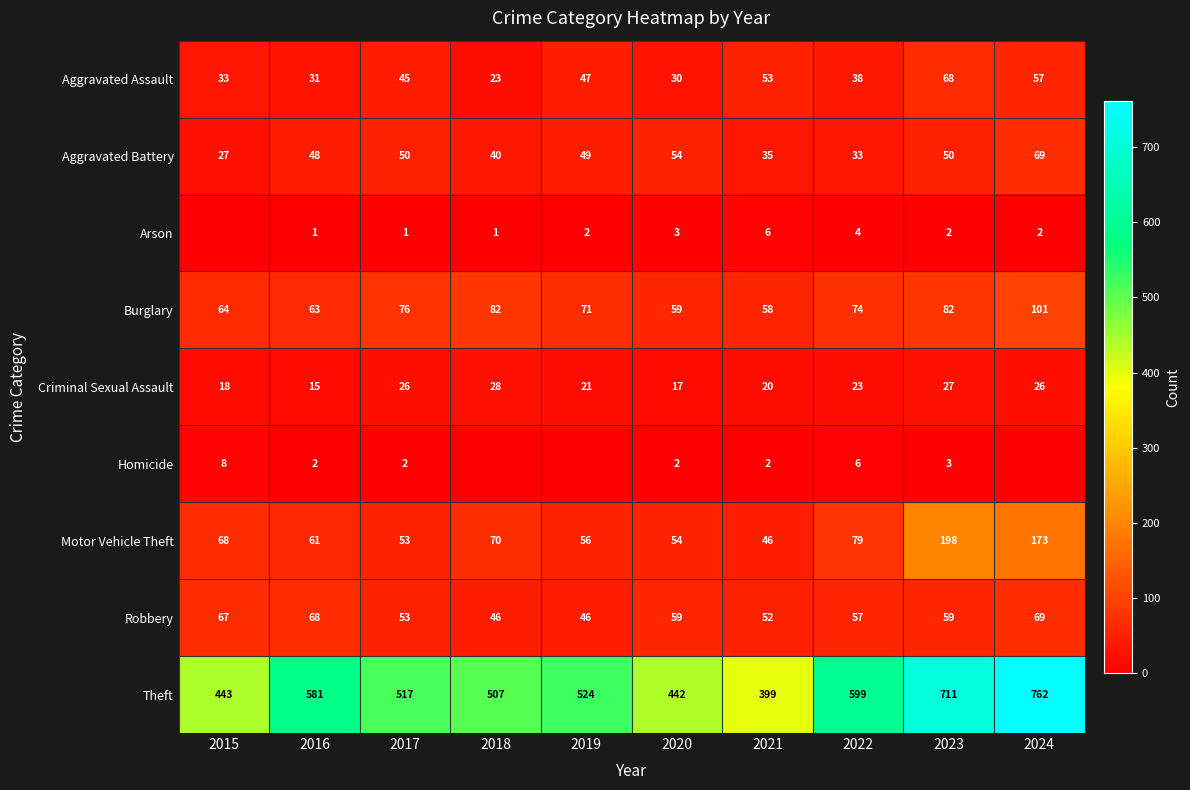

The value of Criminal Sexual Assault at 2015 is 18. True or false?

True